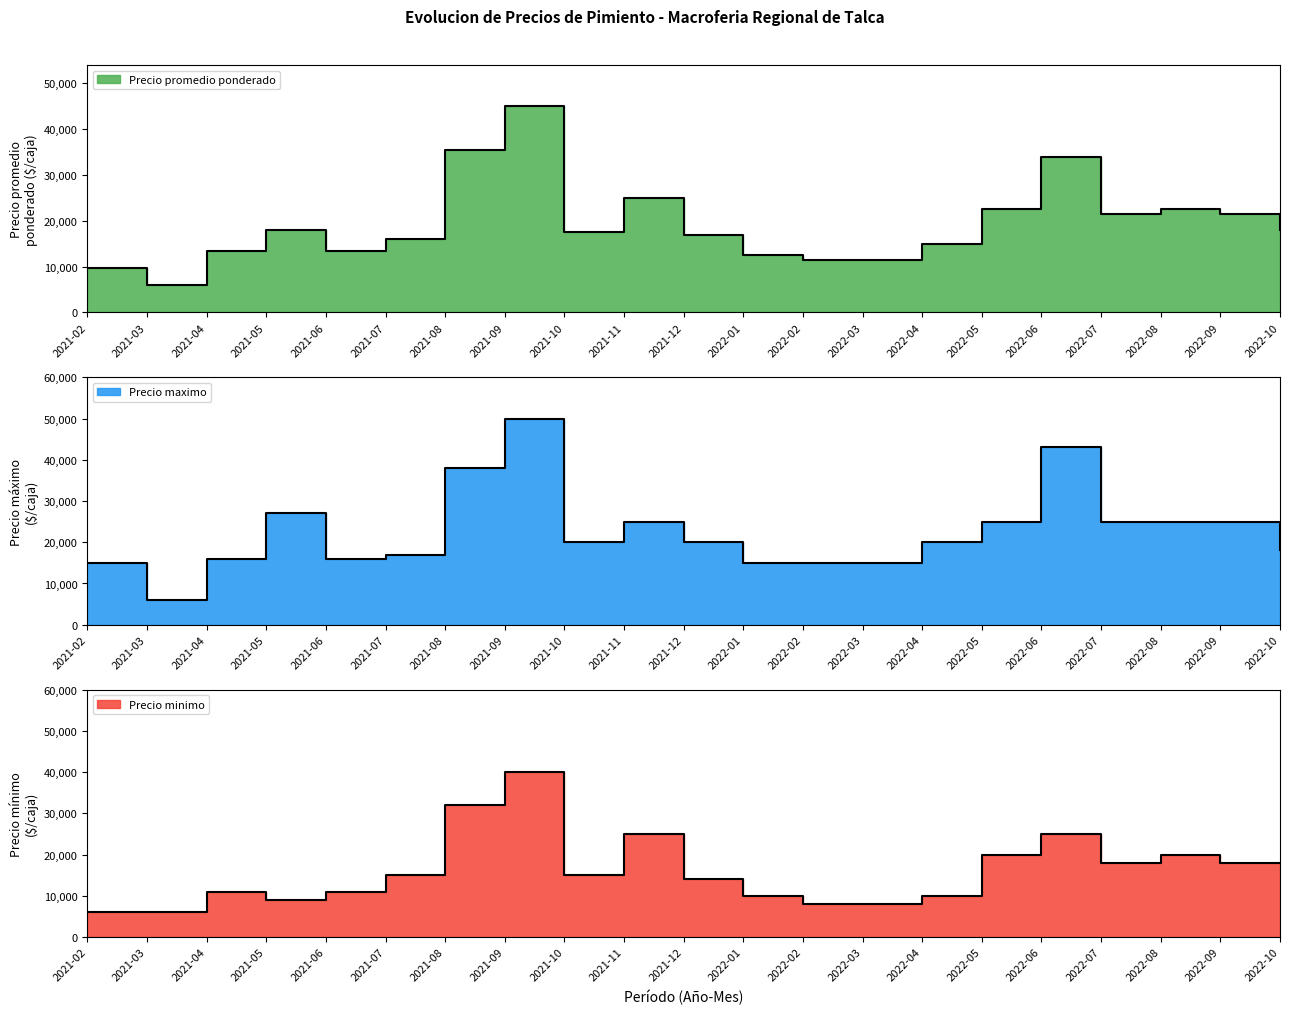

True or false: Precio minimo and Precio promedio ponderado intersect in this chart.

False